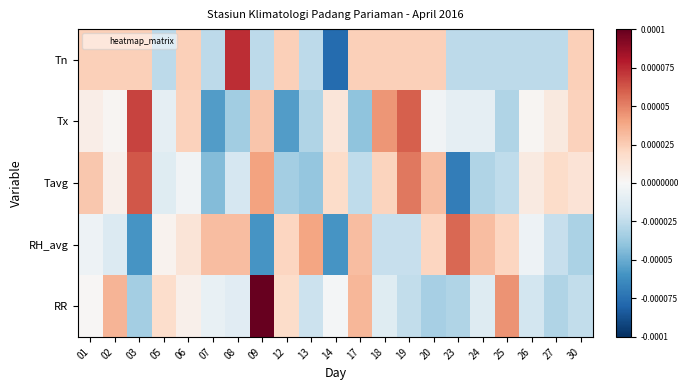

Which series changed the most between 08 and 27?

Tn